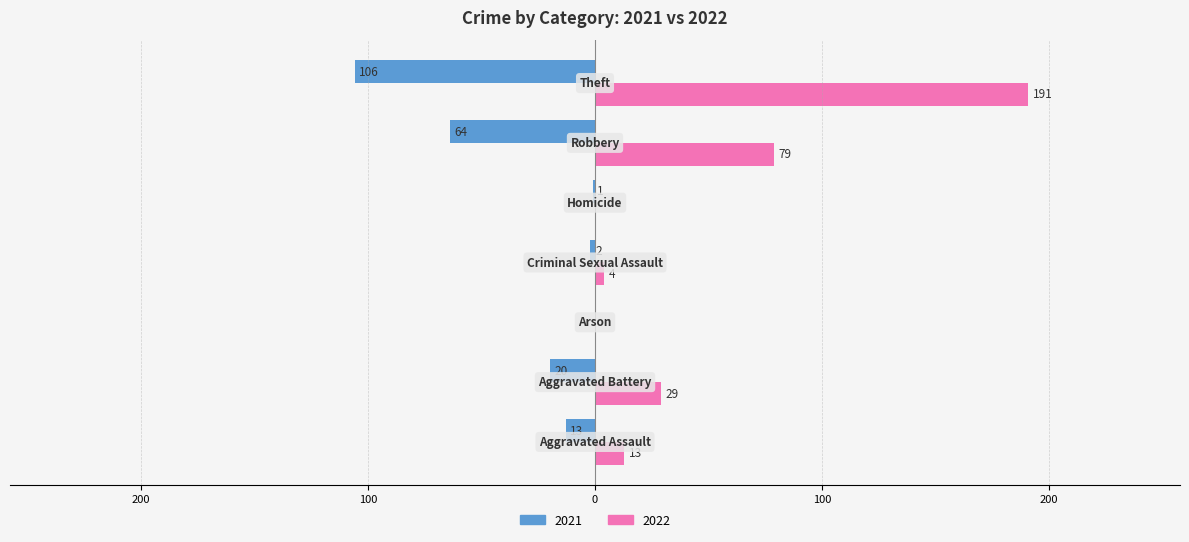

What are all the series names shown in the legend?

2021, 2022